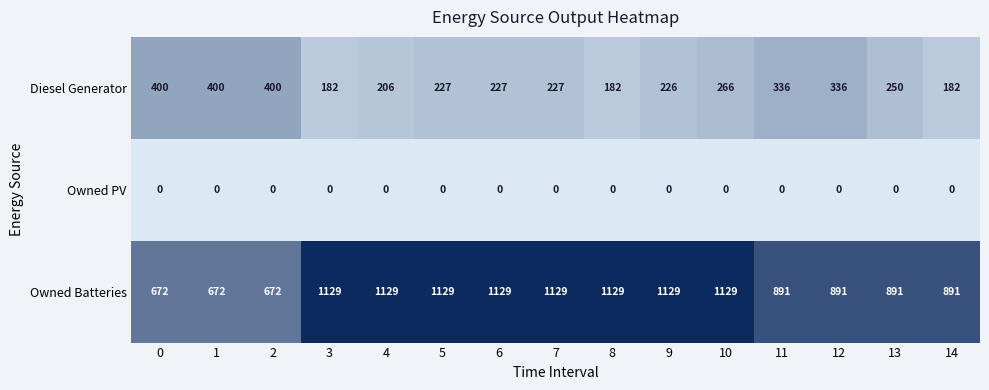

True or false: Owned PV has a value of 0 at 11.

True